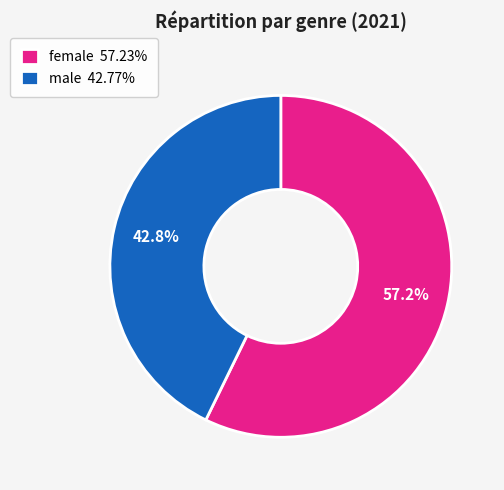

Which category has the smallest portion of the pie?

male